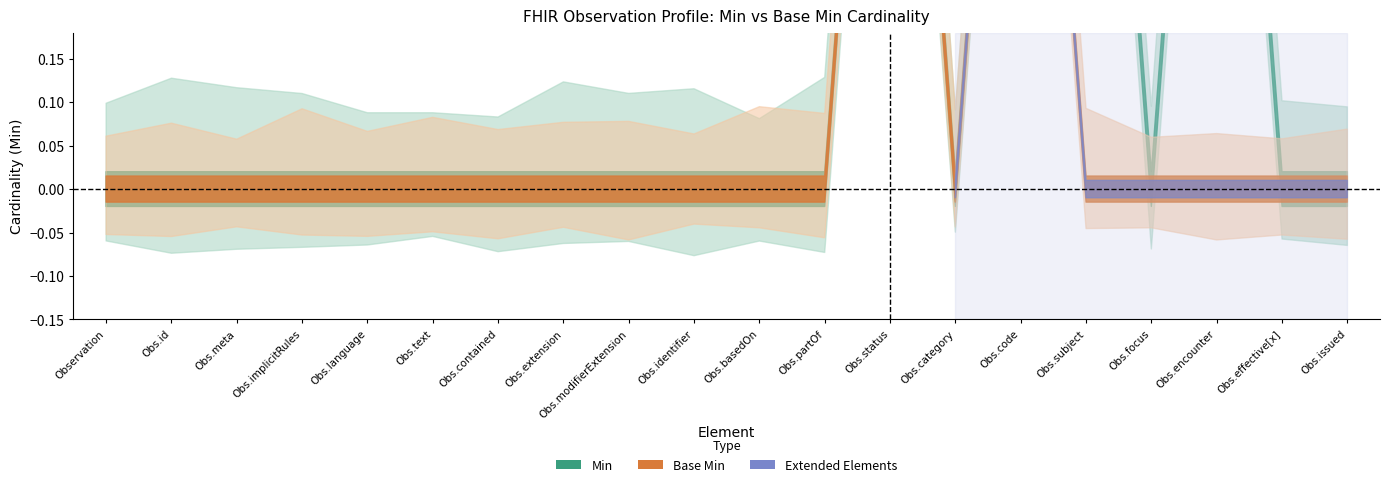

Reading right to left, list all the values displayed in this chart.

Min: Observation.issued=0	Observation.effective[x]=0	Observation.encounter=1	Observation.focus=0	Observation.subject=1	Observation.code=1	Observation.category=0	Observation.status=1	Observation.partOf=0	Observation.basedOn=0	Observation.identifier=0	Observation.modifierExtension=0	Observation.extension=0	Observation.contained=0	Observation.text=0	Observation.language=0	Observation.implicitRules=0	Observation.meta=0	Observation.id=0	Observation=0
Base Min: Observation.issued=0	Observation.effective[x]=0	Observation.encounter=0	Observation.focus=0	Observation.subject=0	Observation.code=1	Observation.category=0	Observation.status=1	Observation.partOf=0	Observation.basedOn=0	Observation.identifier=0	Observation.modifierExtension=0	Observation.extension=0	Observation.contained=0	Observation.text=0	Observation.language=0	Observation.implicitRules=0	Observation.meta=0	Observation.id=0	Observation=0